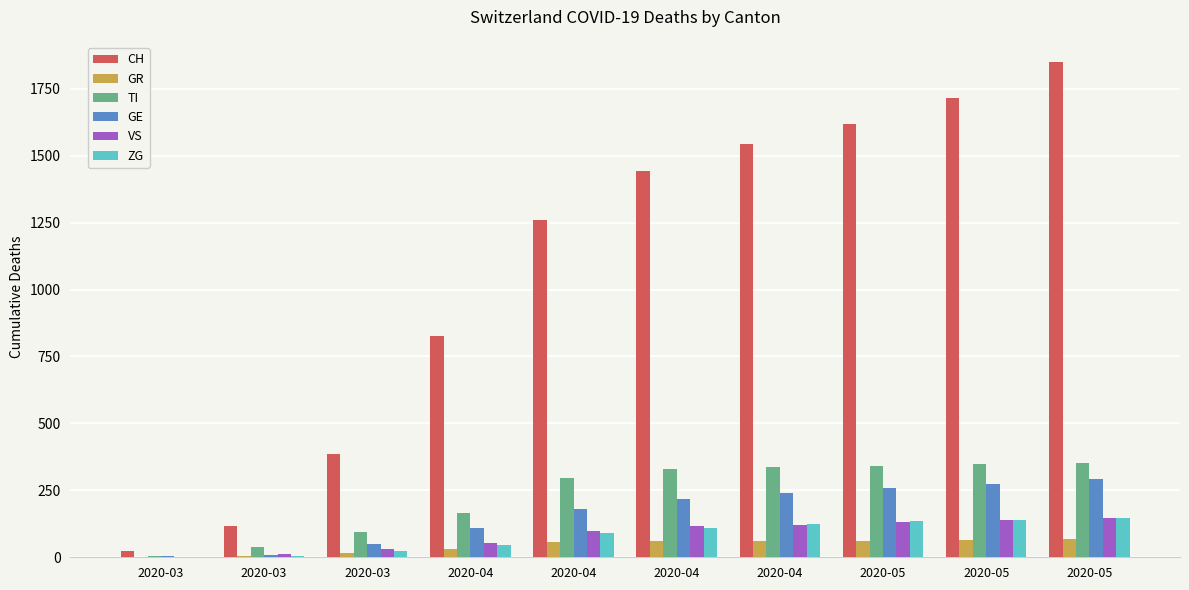

What is the sum of the GR values at 2020-04 and 2020-03?

34